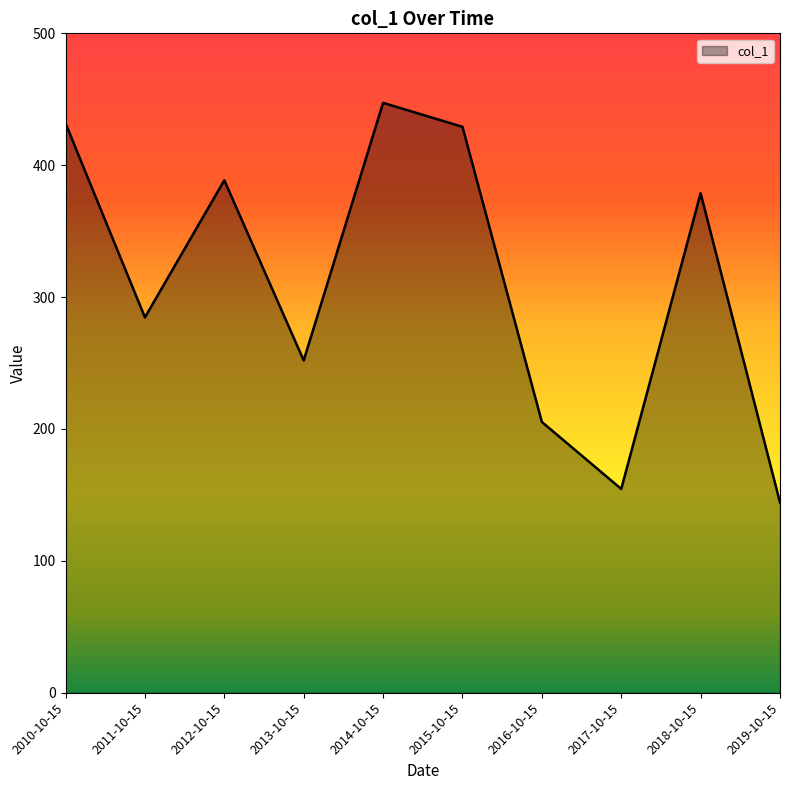

What is the difference between the maximum and minimum values?

303.1